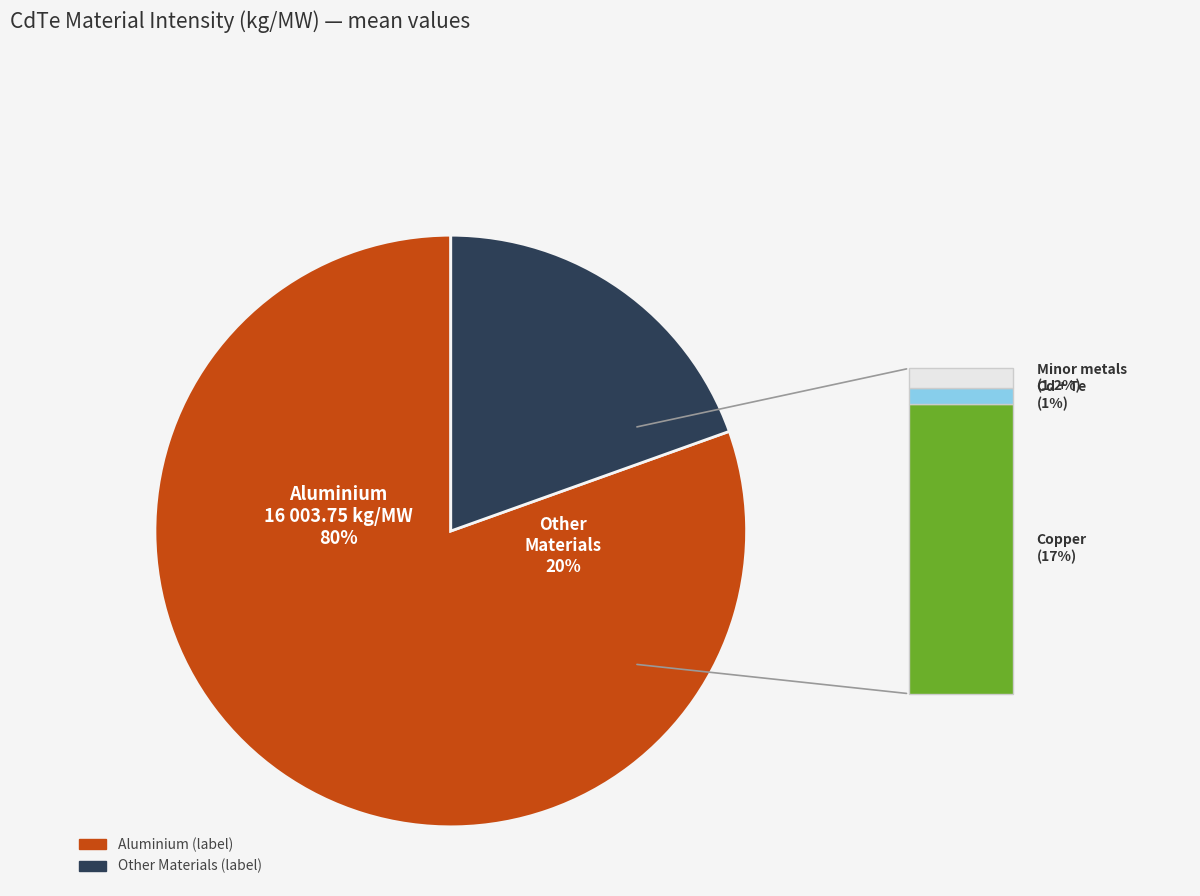

Do Nickel and Silver together represent more than half of the pie?

No